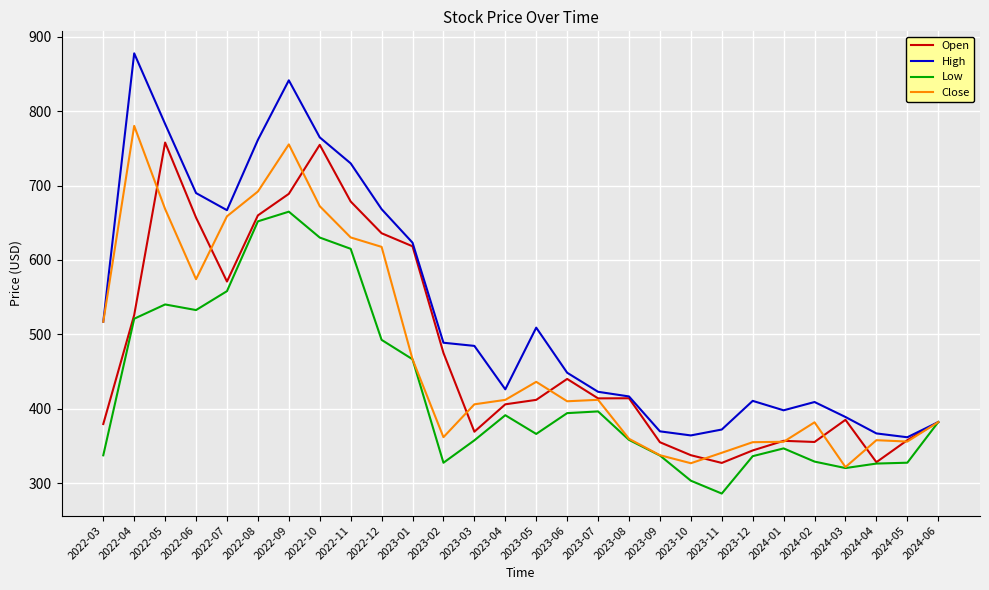

What is the difference between the highest and lowest values at 2022-07?

108.9